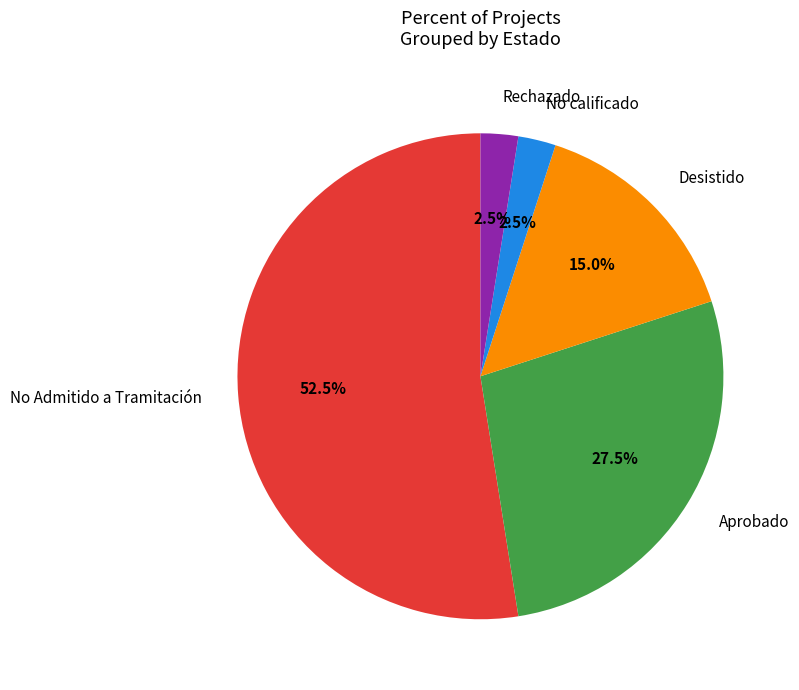

What percentage do Desistido and Aprobado together represent?

42.5%